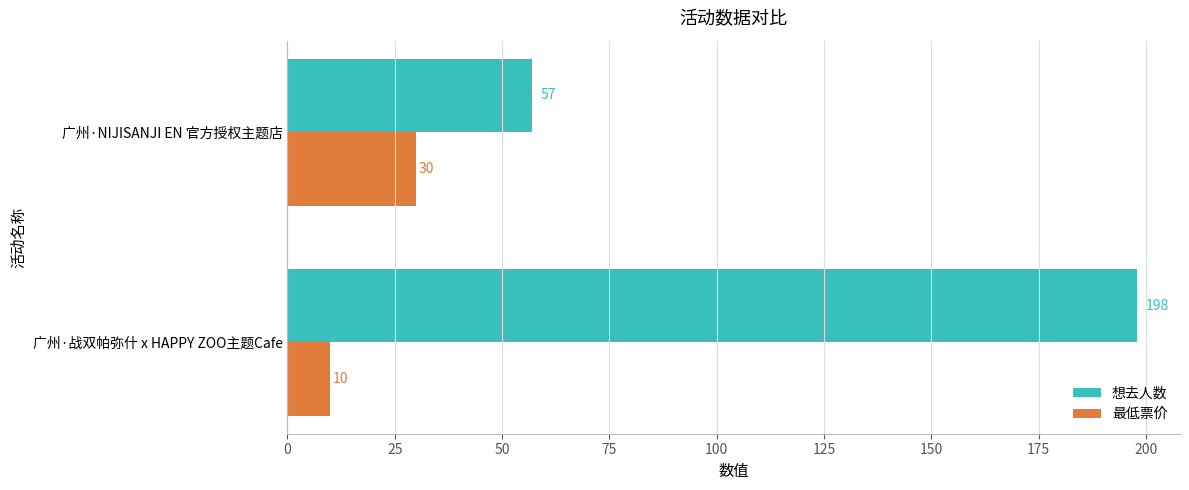

Is it true that 最低票价 equals 30 at 广州·NIJISANJI EN 官方授权主题店?

True